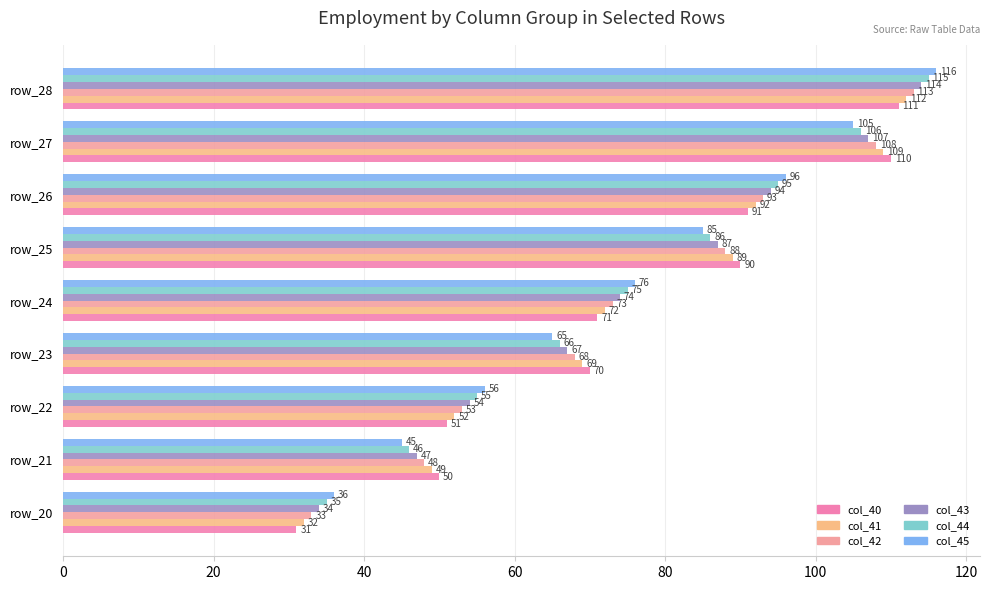

How many data points in col_40 are less than 71?

4